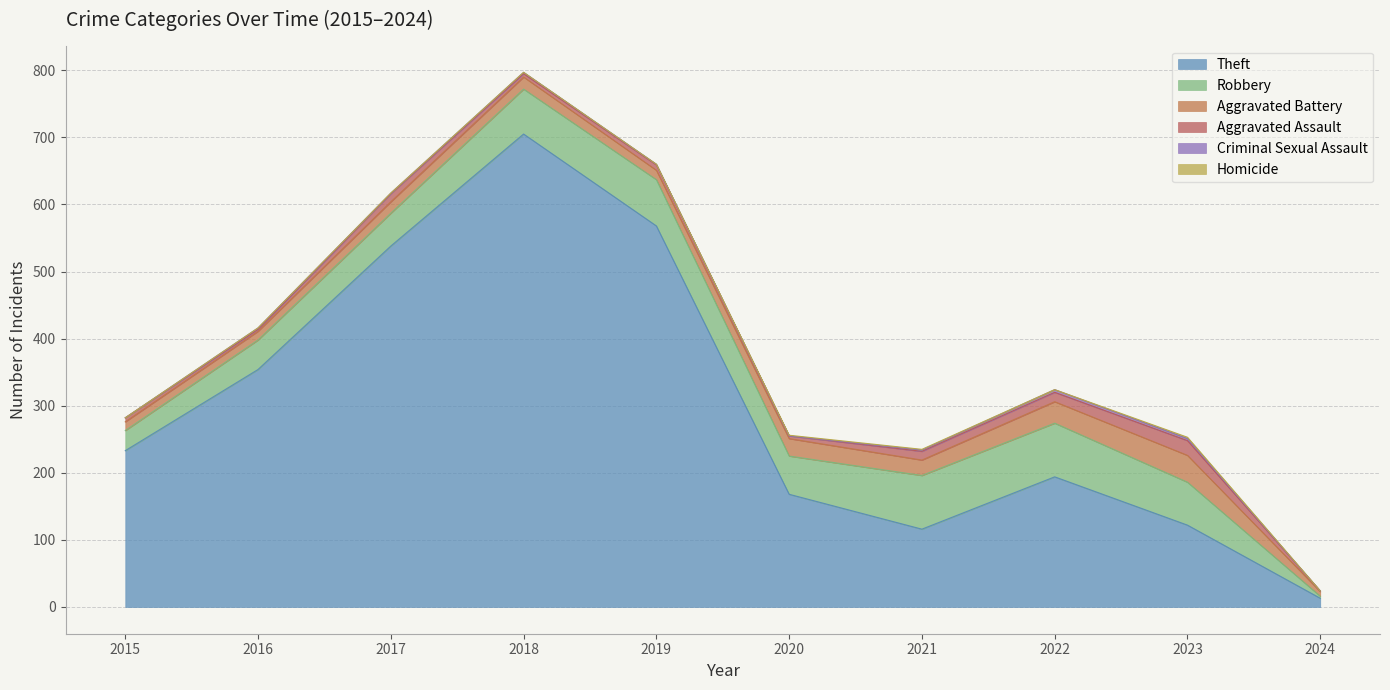

At which category does Homicide reach its first local valley?

2022